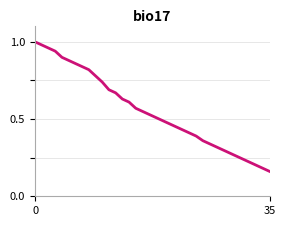

How many lines are shown in the chart?

1